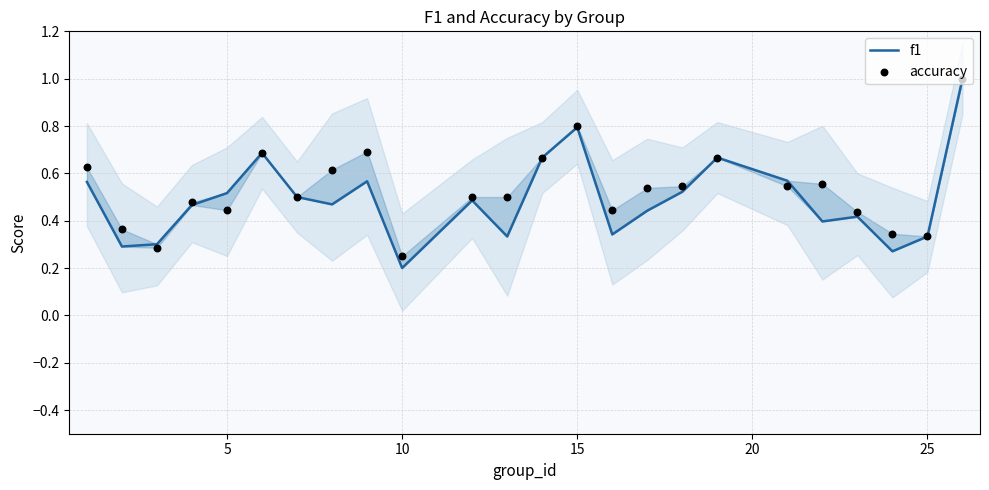

Which series reaches the minimum Y coordinate?

f1